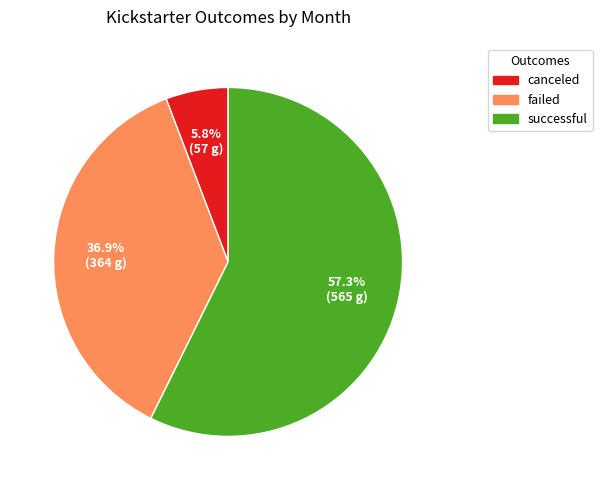

Count the number of slices in the pie.

3